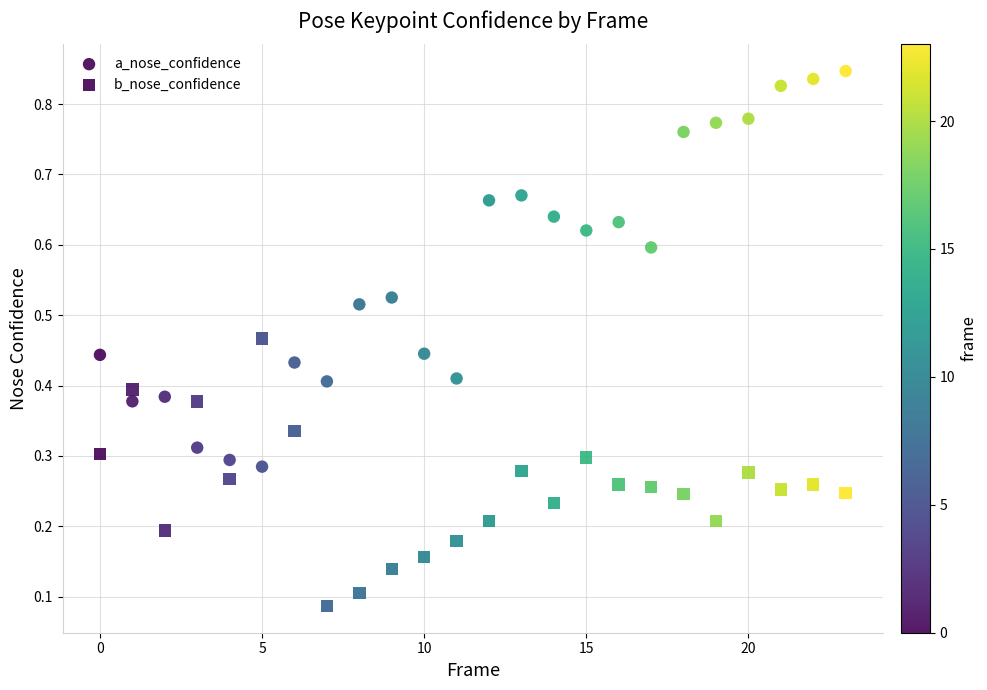

How many points are shown in the scatter plot?

48